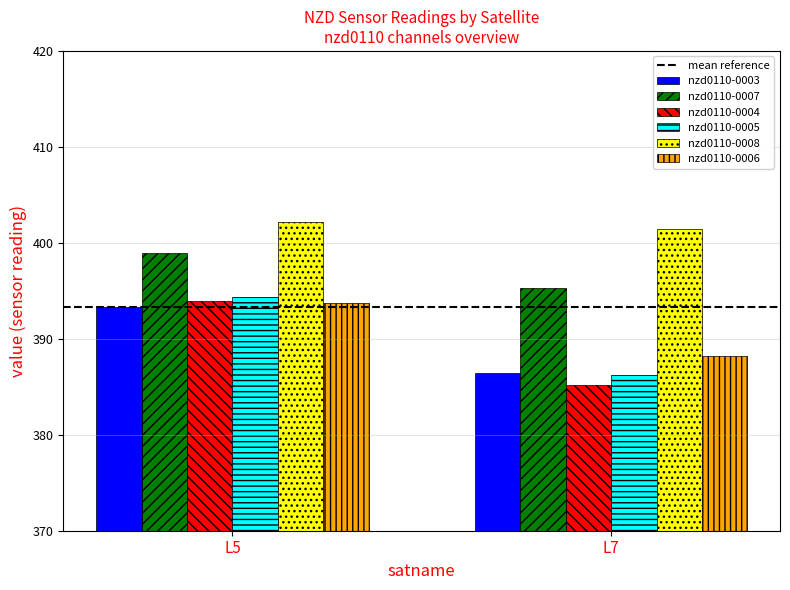

How many series are shown in this chart?

6